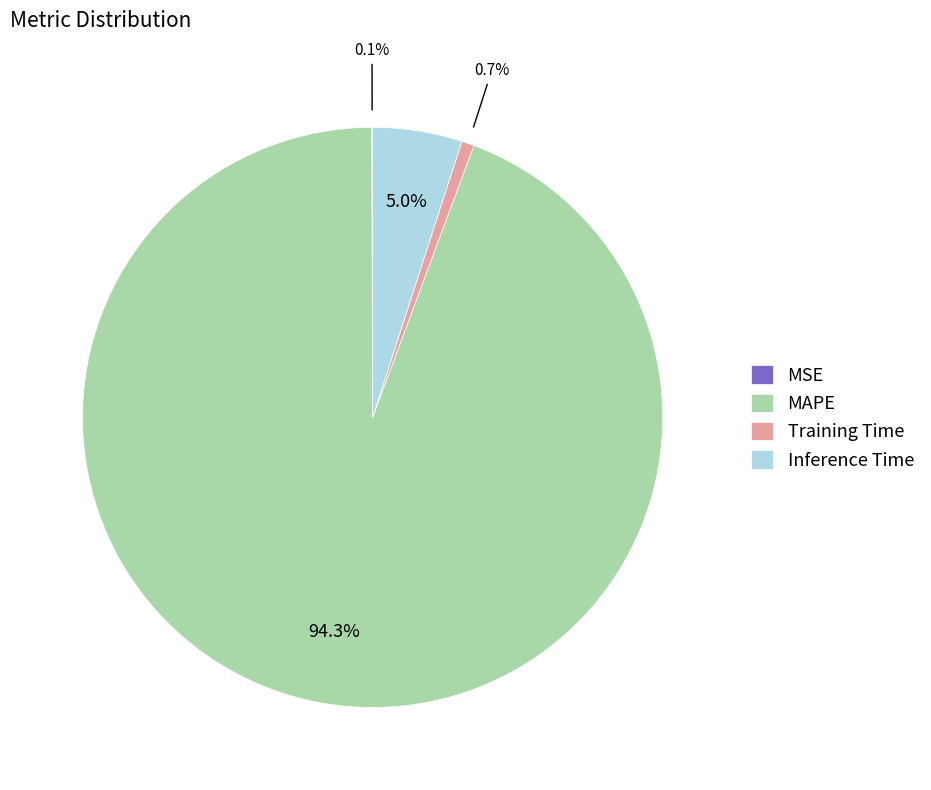

To the nearest percent, what is the average slice percentage?

25%